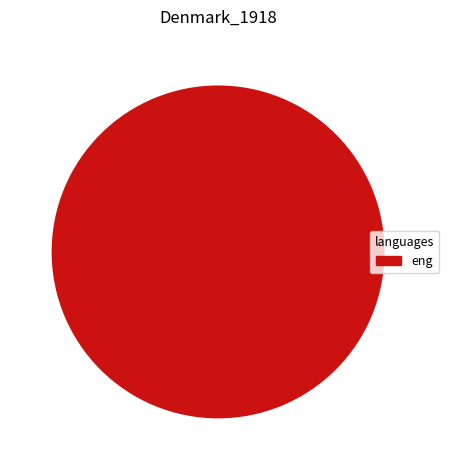

How many segments does this pie chart have?

1